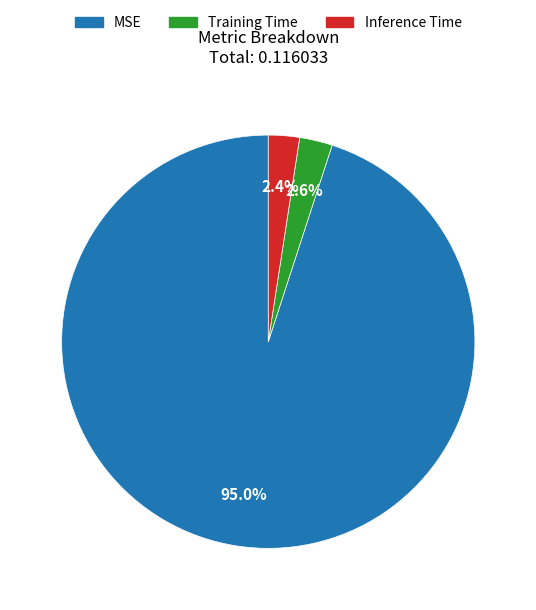

Does Inference Time account for over 50% of the chart?

No